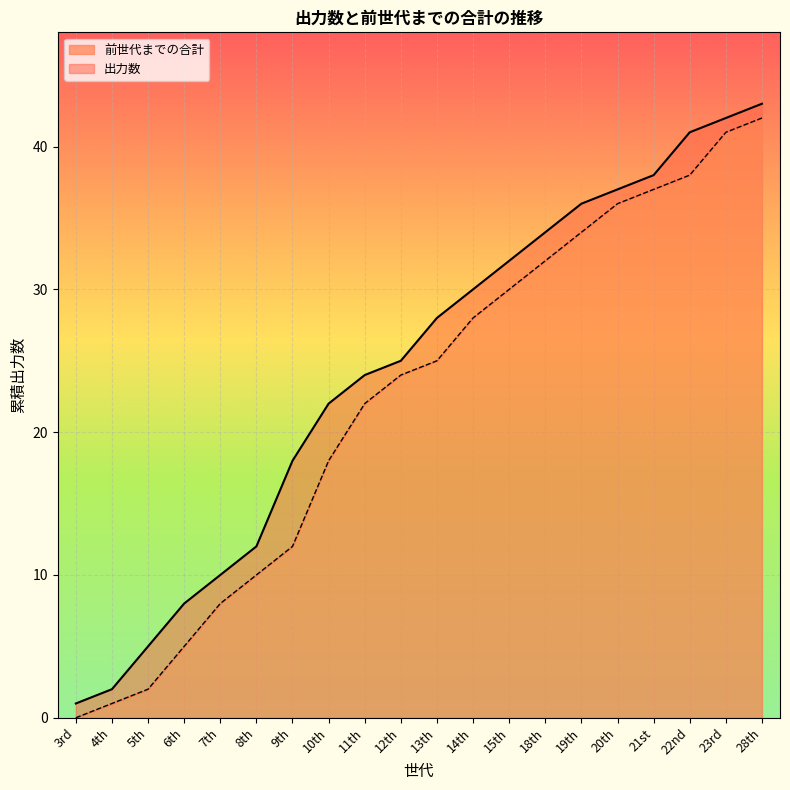

Reading left to right, extract all data points from this chart.

3rd=0	4th=1	5th=2	6th=5	7th=8	8th=10	9th=12	10th=18	11th=22	12th=24	13th=25	14th=28	15th=30	18th=32	19th=34	20th=36	21st=37	22nd=38	23rd=41	28th=42